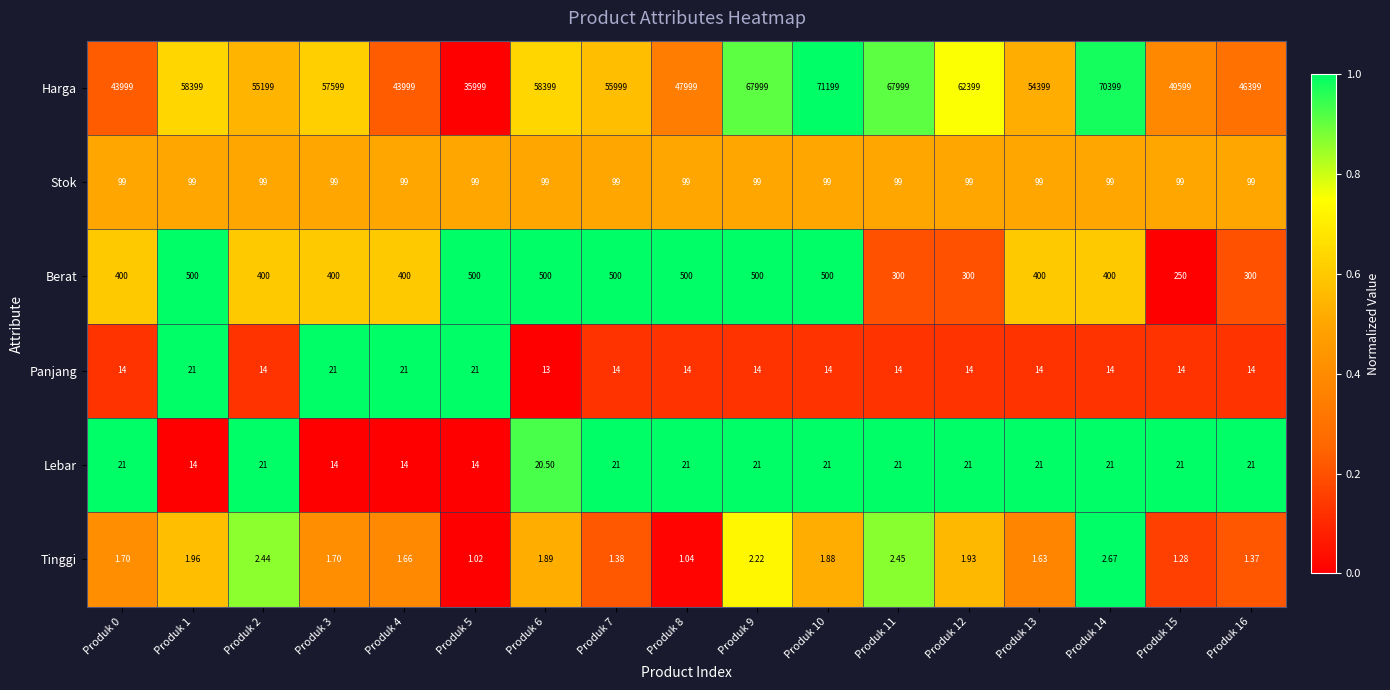

At Produk 2, list the series in order from largest to smallest.

Harga, Berat, Stok, Lebar, Panjang, Tinggi